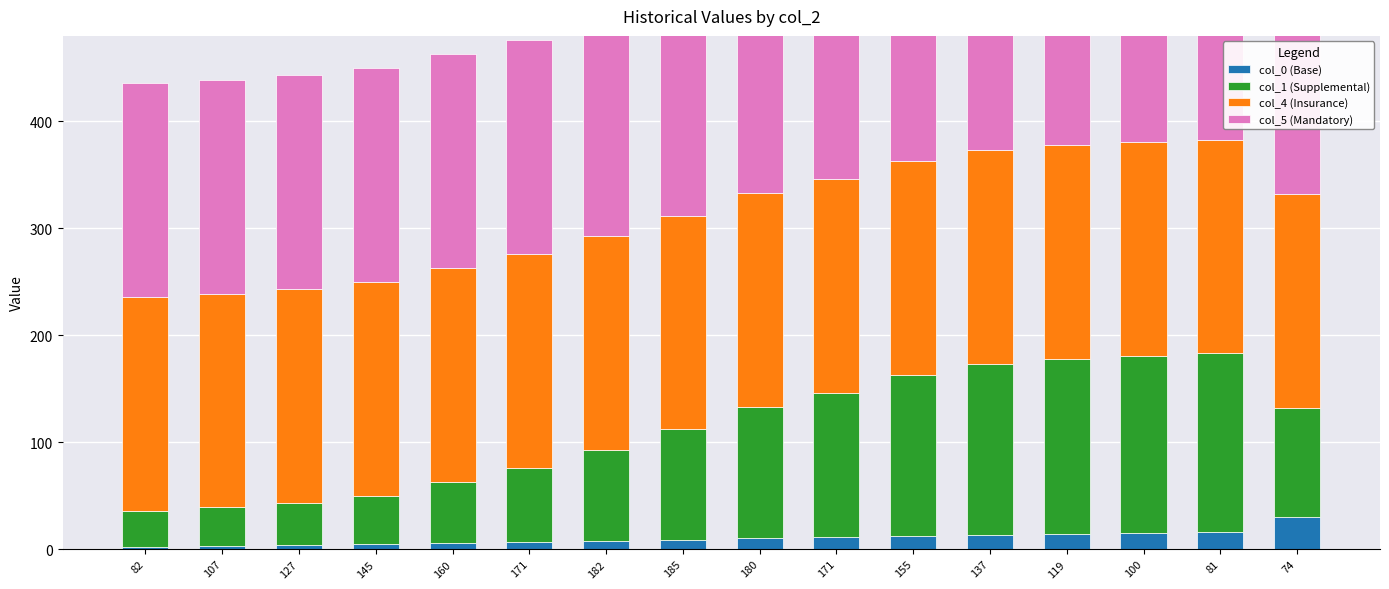

Reading left to right, extract all data points from this chart.

col_0 (Base): 2	3	4	5	6	7	8	9	10	11	12	13	14	15	16	30
col_1 (Supplemental): 34	36	39	45	57	69	85	103	123	135	151	160	164	166	167	102
col_4 (Insurance): 200	200	200	200	200	200	200	200	200	200	200	200	200	200	200	200
col_5 (Mandatory): 200	200	200	200	200	200	200	200	200	200	200	200	200	200	200	200